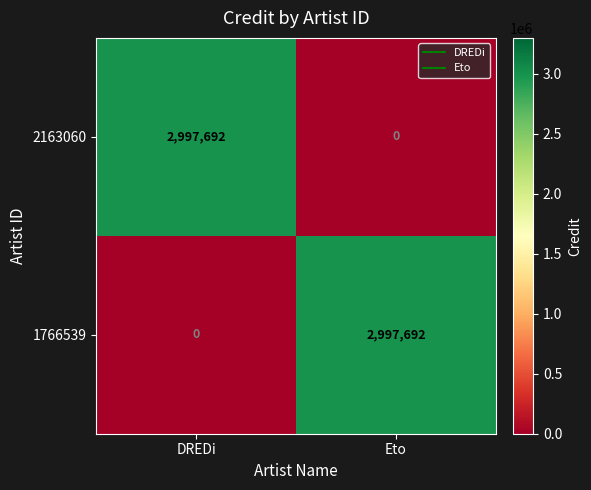

The 2163060 series shows 5277821 at DREDi. True or false?

False